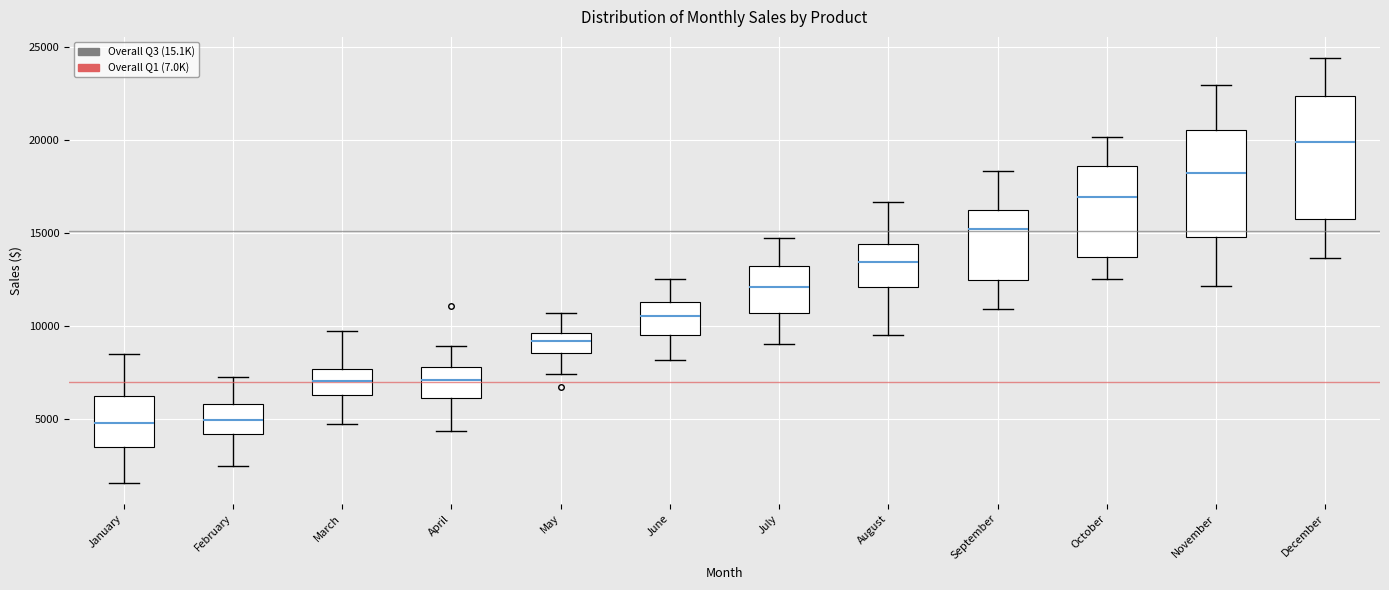

Where is the upper edge of the box for December on the y-axis? The values are not printed on the chart, so give them approximately, as read against the axis.

22500